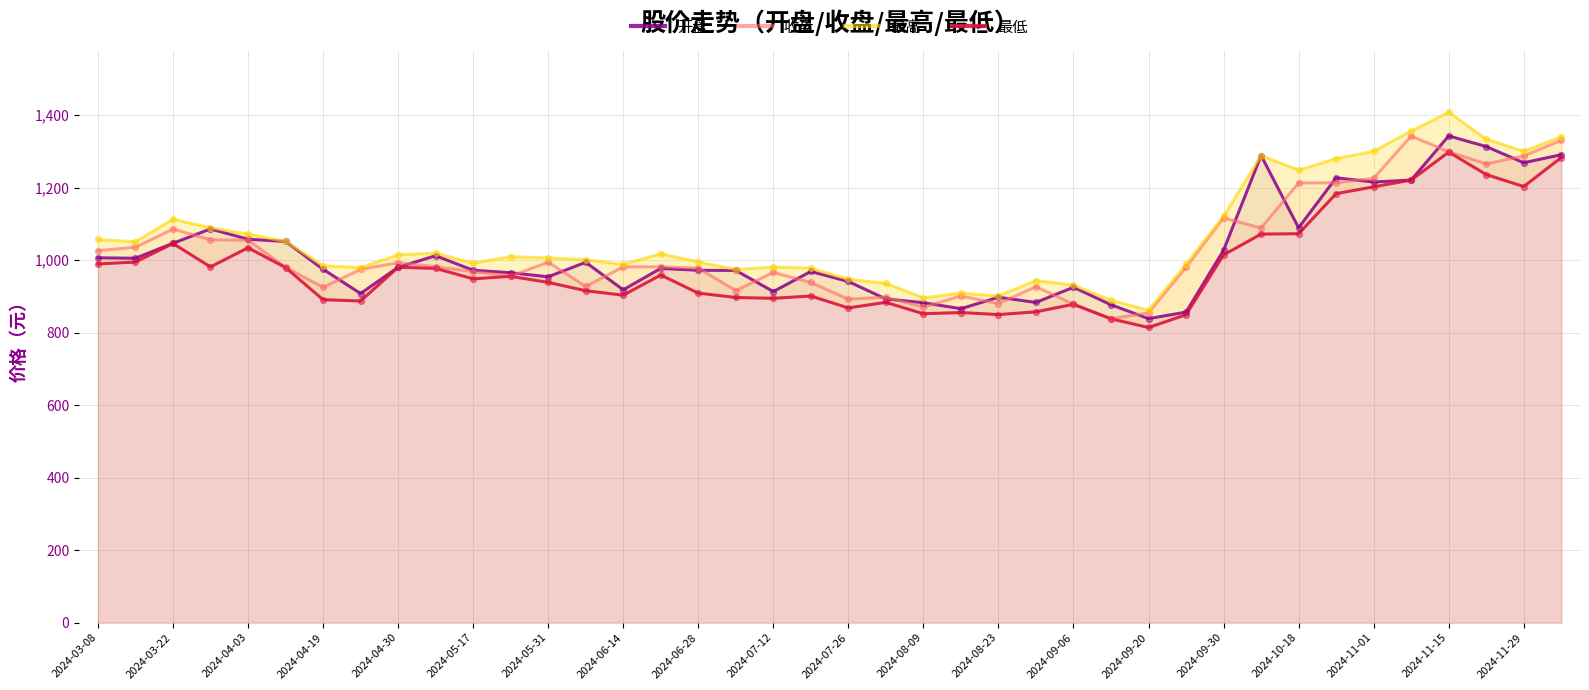

The value of 收盘 at 2024-04-19 is 925.0. True or false?

True